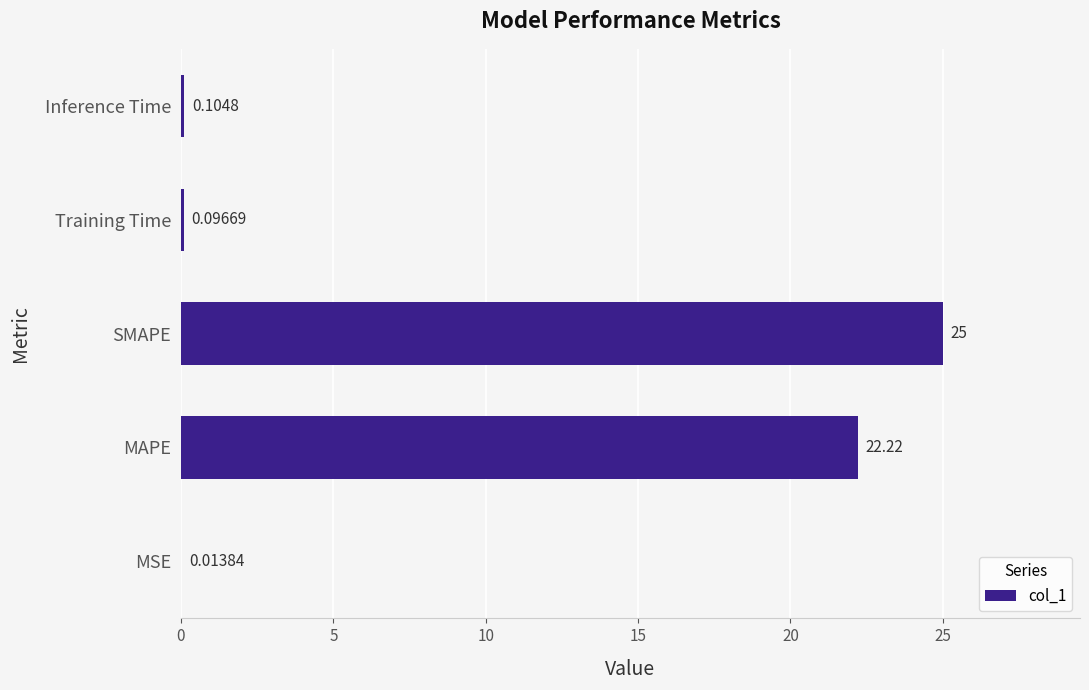

What is the maximum value shown in the chart?

25.0